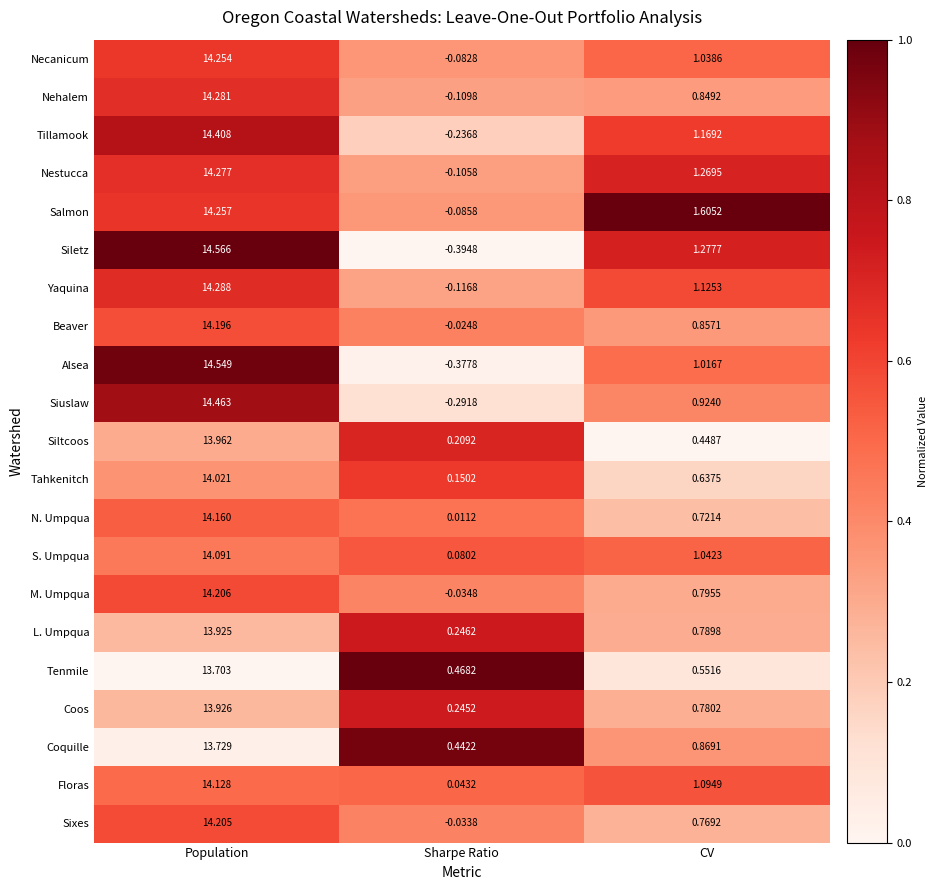

Between Population and Sharpe Ratio, which series saw the biggest shift?

Siletz